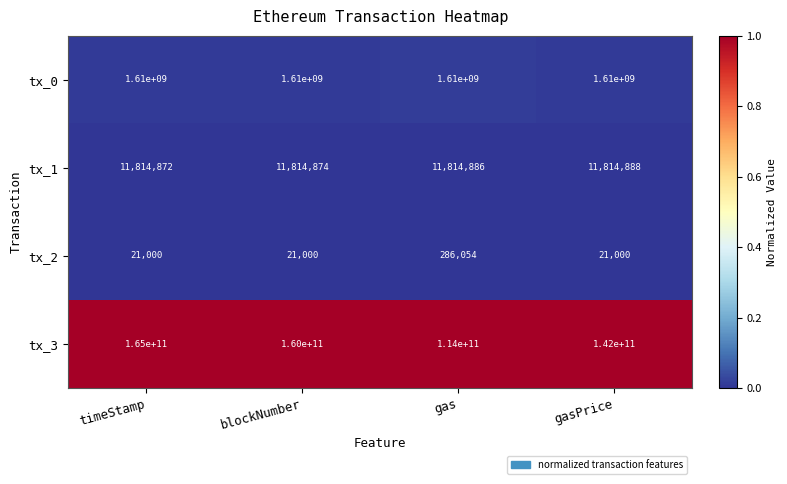

Reading right to left, transcribe all the data shown in this chart.

tx_0: gasPrice=1610000000	gas=1610000000	blockNumber=1610000000	timeStamp=1610000000
tx_1: gasPrice=11814888	gas=11814886	blockNumber=11814874	timeStamp=11814872
tx_2: gasPrice=21000	gas=286054	blockNumber=21000	timeStamp=21000
tx_3: gasPrice=142000000000	gas=114000000000	blockNumber=160000000000	timeStamp=165000000000